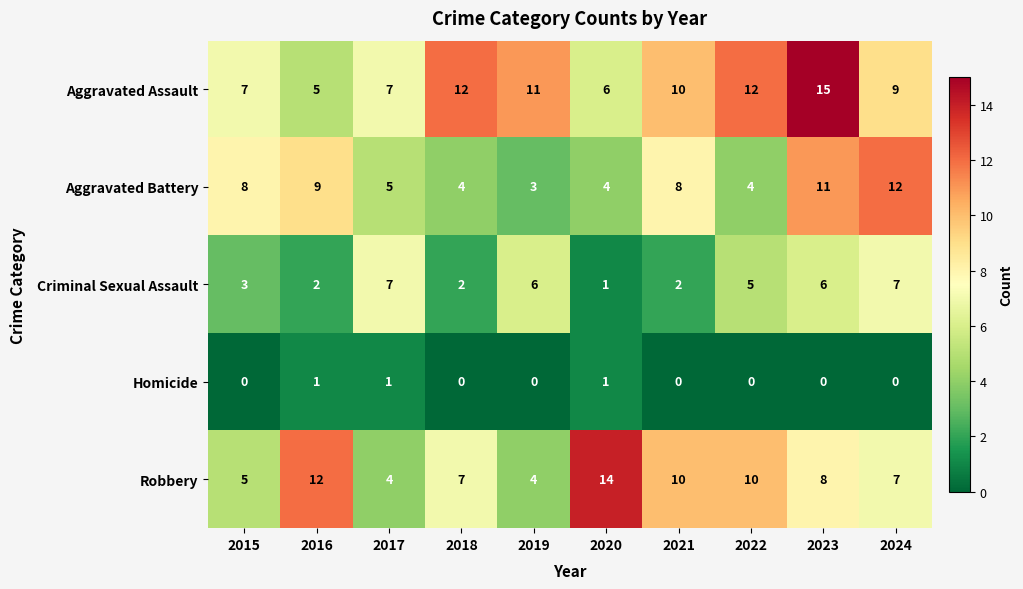

What is the sum of the Criminal Sexual Assault values at 2015 and 2016?

5